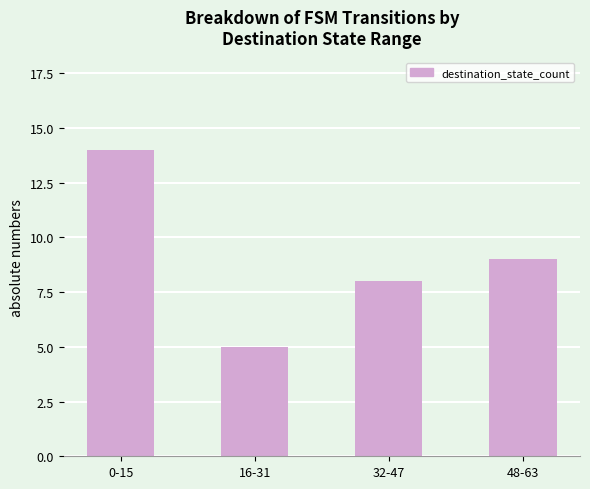

Rank the categories by value from highest to lowest.

0-15, 48-63, 32-47, 16-31